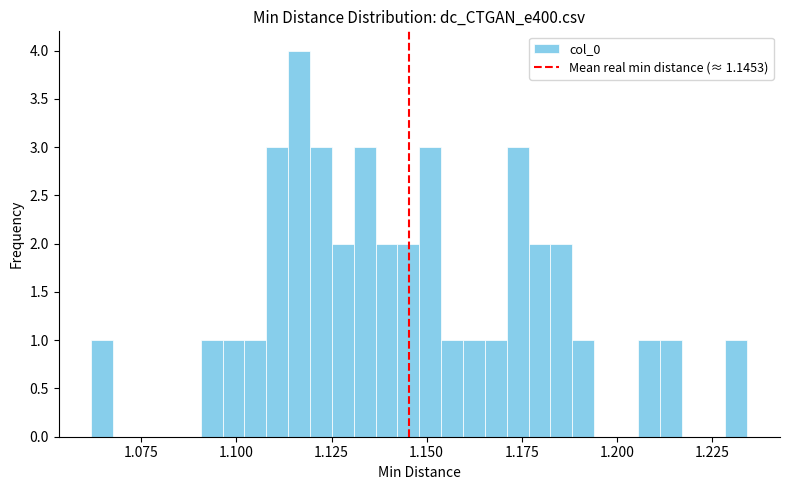

Read against the x-axis, roughly where is the centre of the tallest bar?

1.115